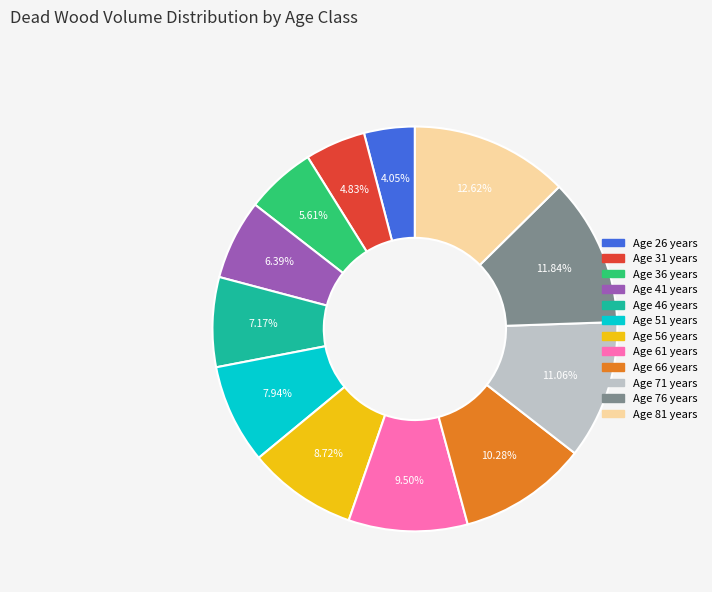

Is there any slice that represents more than half of the pie?

No